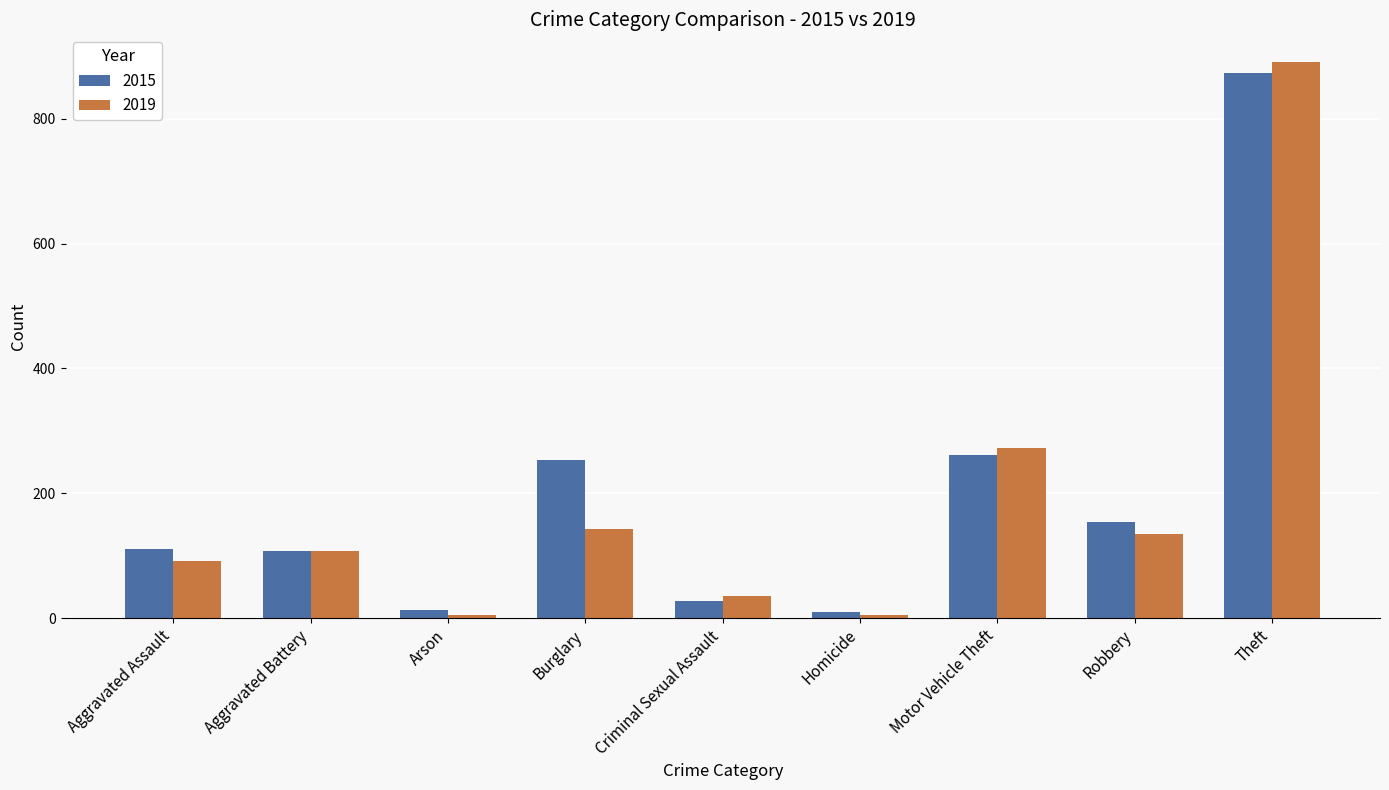

What are all the series names shown in the legend?

2015, 2019